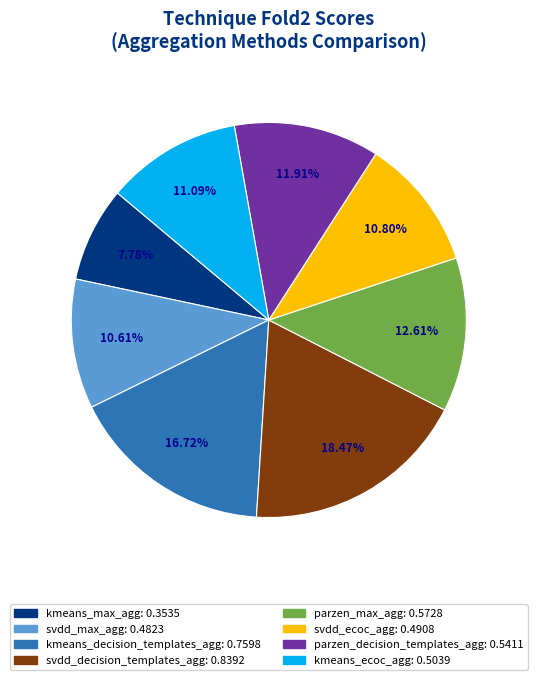

To the nearest percent, what portion does svdd_max_agg represent?

11%